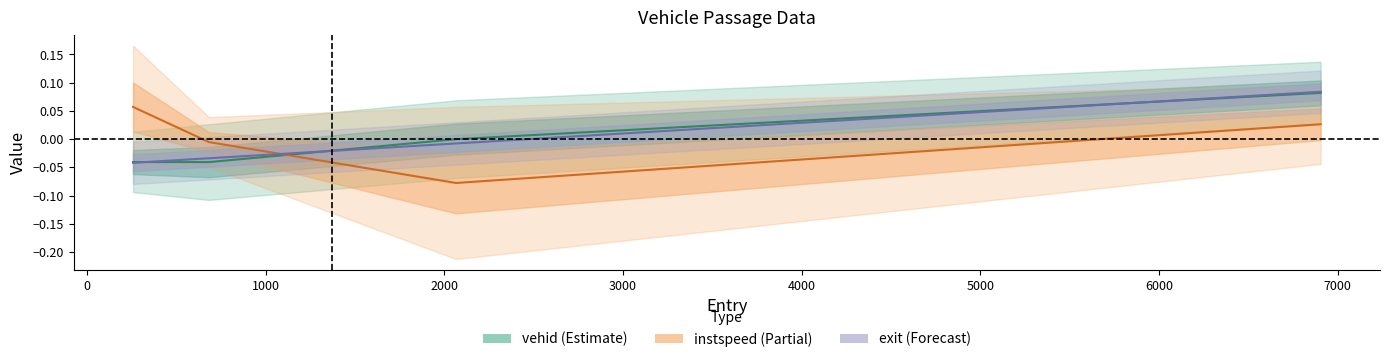

The instspeed series shows 0.1 at 257.0. True or false?

False